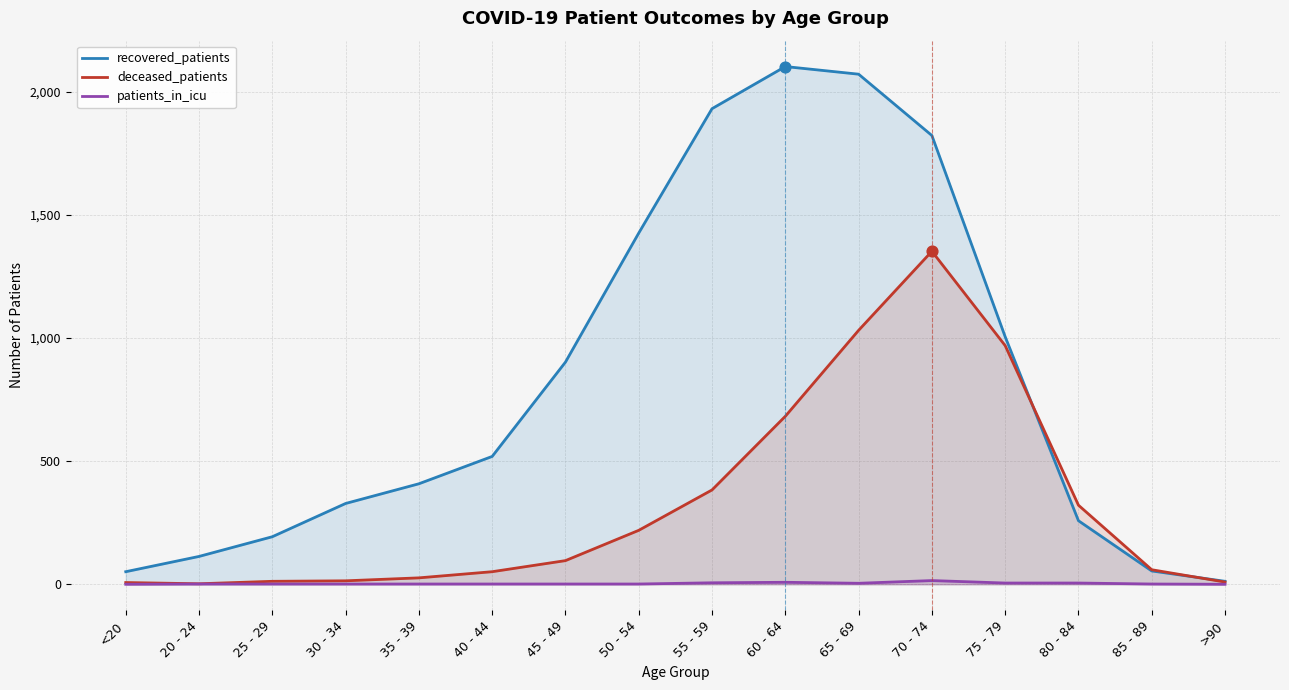

Is the value of deceased_patients at >90 greater than the value of recovered_patients at 60 - 64?

No